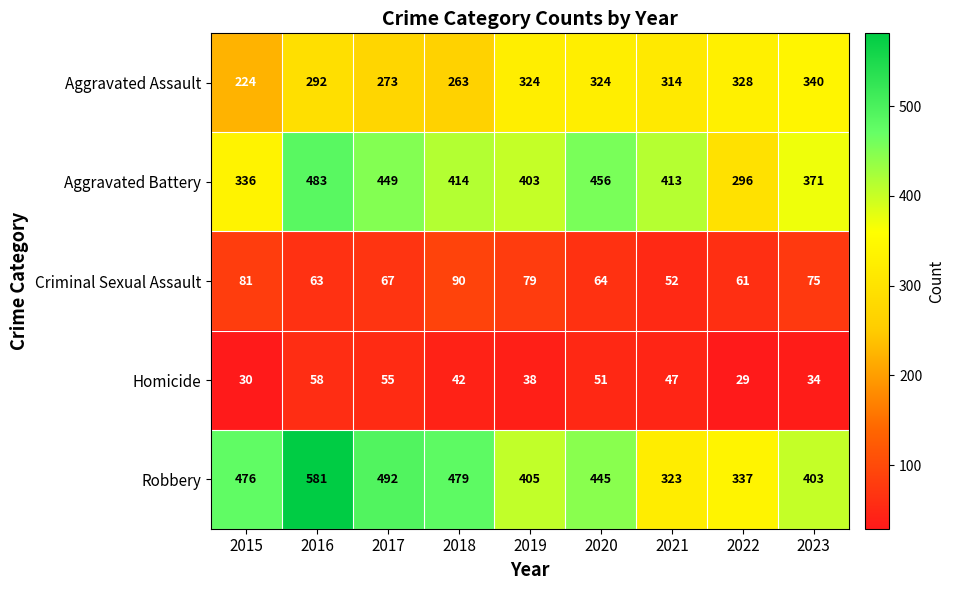

At 2017, list the series in order from largest to smallest.

Robbery, Aggravated Battery, Aggravated Assault, Criminal Sexual Assault, Homicide